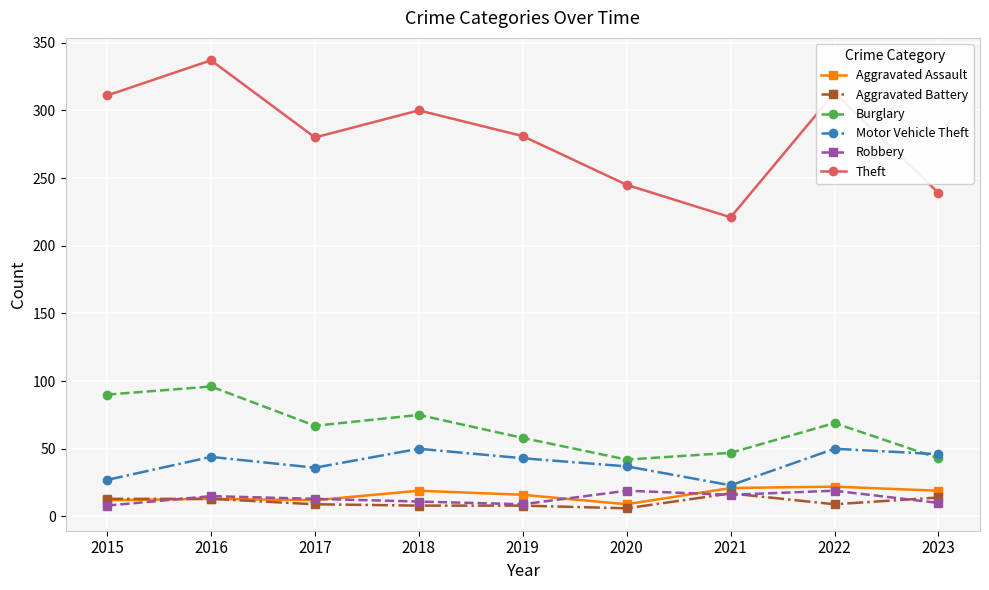

Which series has the largest total across all categories?

Theft